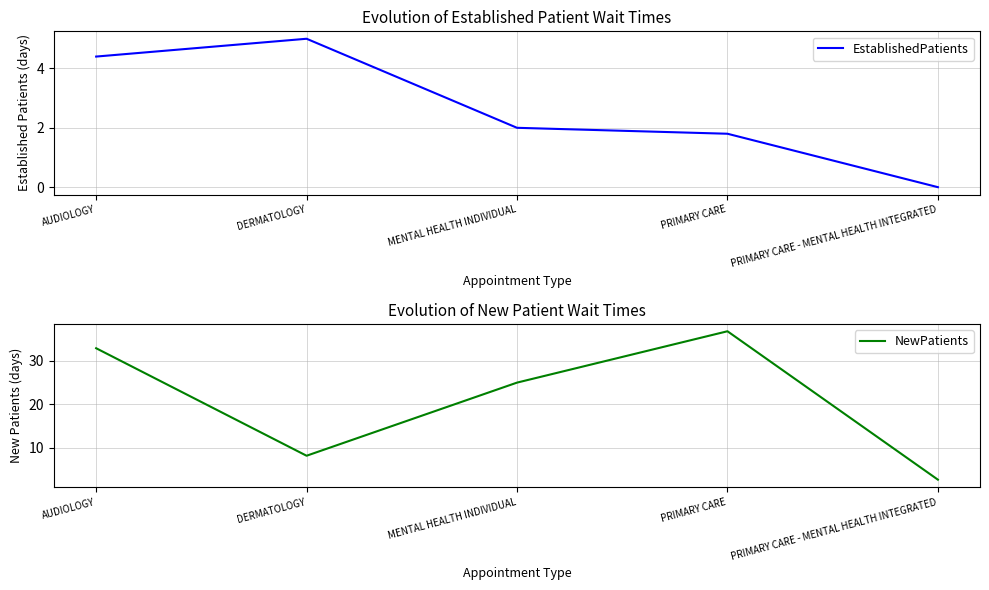

What is the average value of the EstablishedPatients series?

2.6